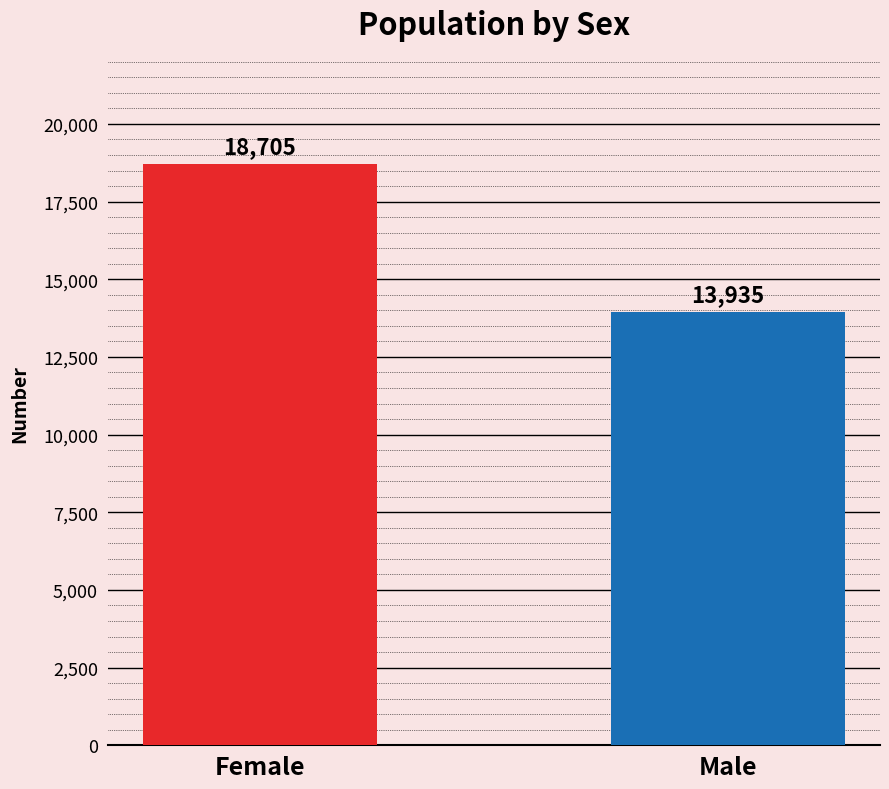

The value at Male is 24469. True or false?

False